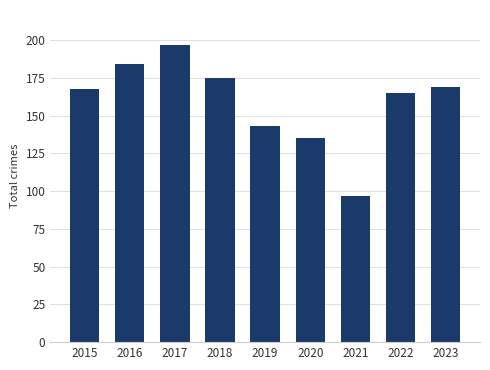

Count the number of data series in this chart.

1